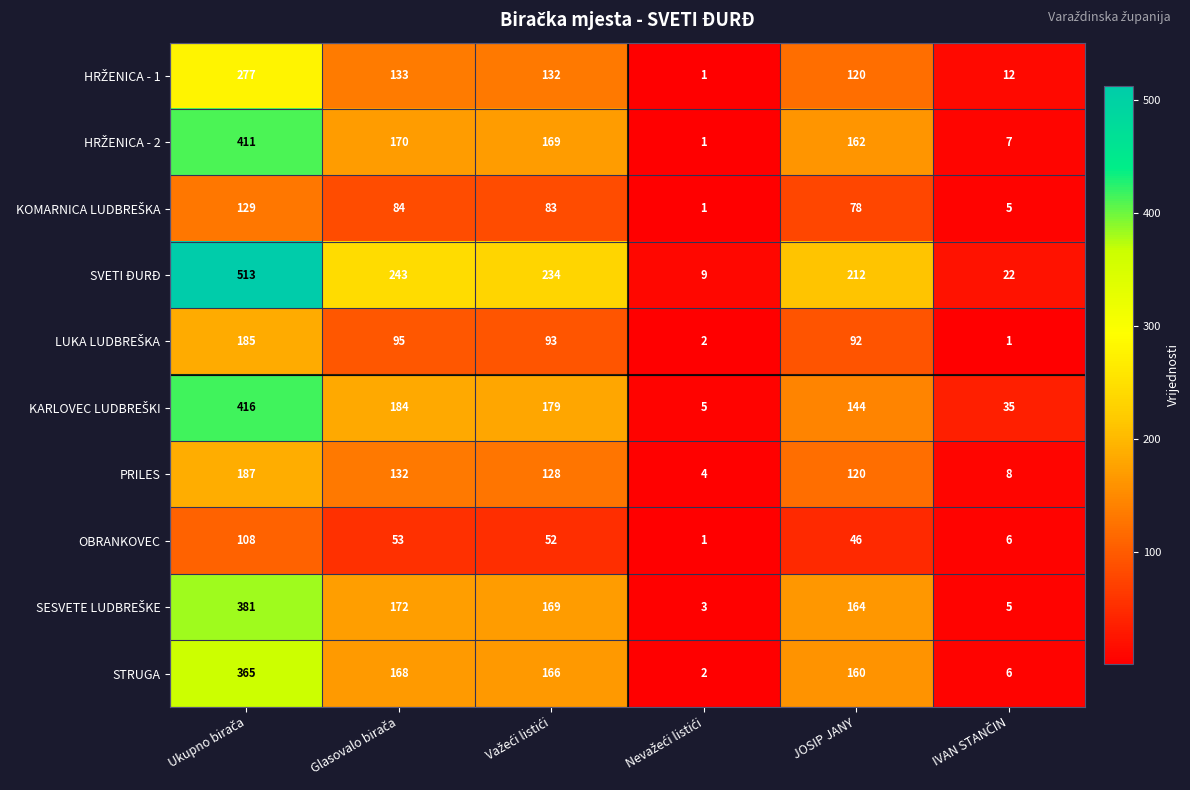

Which series has the largest range (max minus min)?

SVETI ĐURĐ